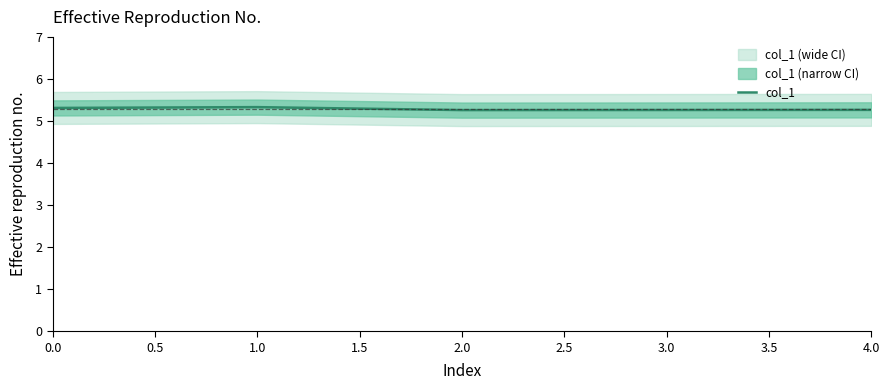

What is the maximum value shown in the chart?

5.3